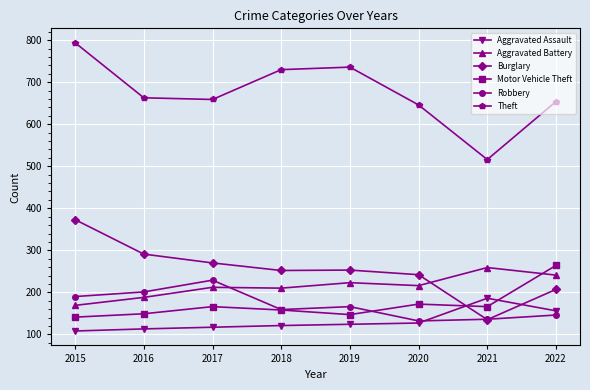

What is the difference between the maximum and minimum values in the Aggravated Assault series?

78